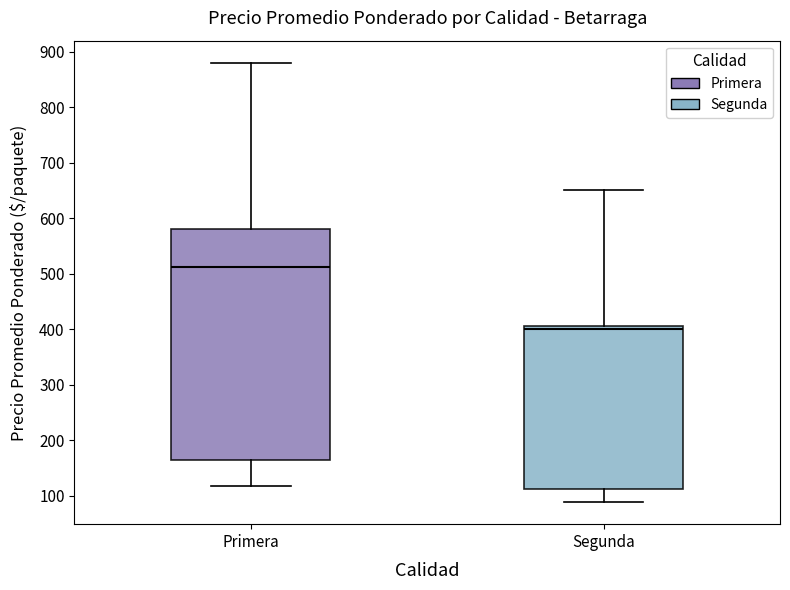

Which box has the highest median line?

Primera